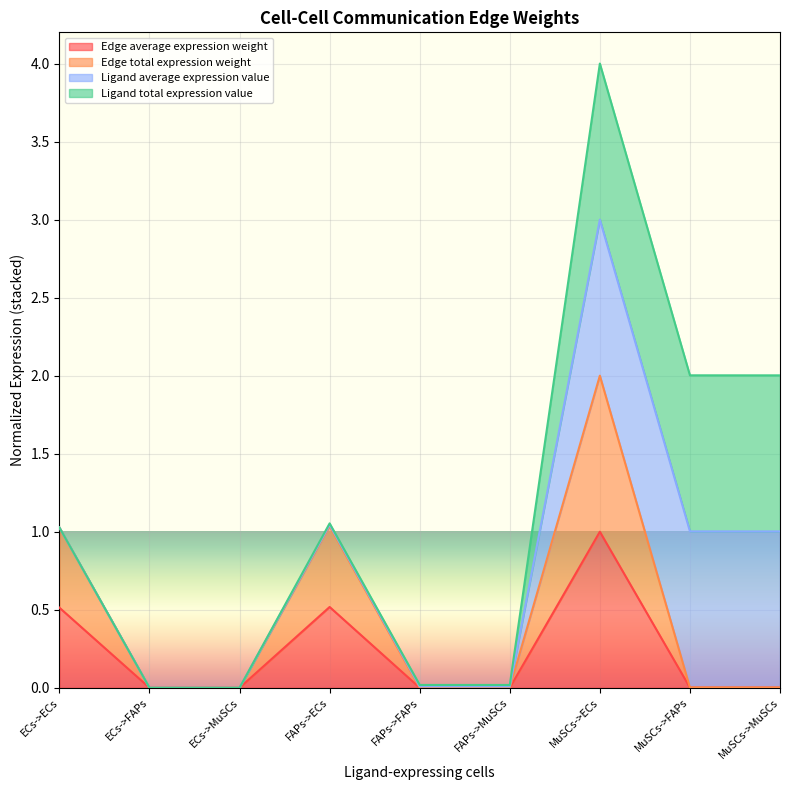

Between FAPs->ECs and FAPs->FAPs, which series saw the biggest shift?

Edge total expression weight